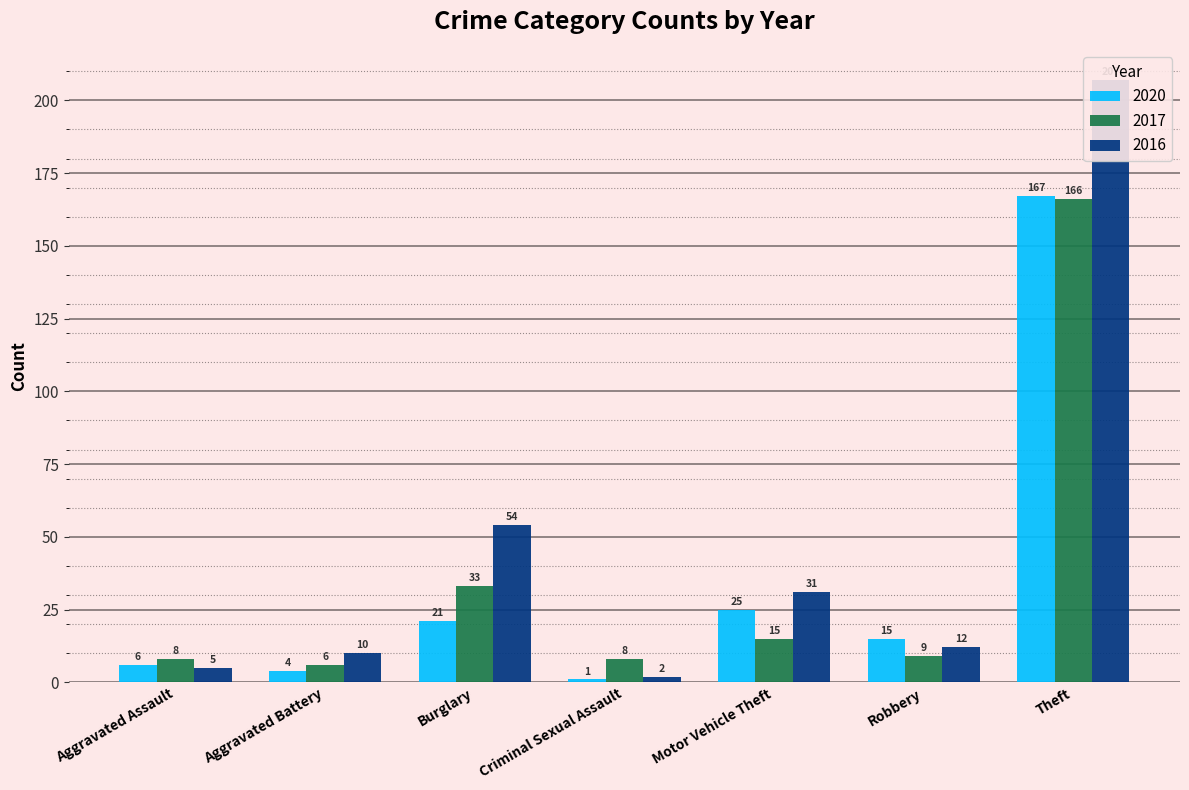

What is the label of the 4th bar from the left?

Criminal Sexual Assault